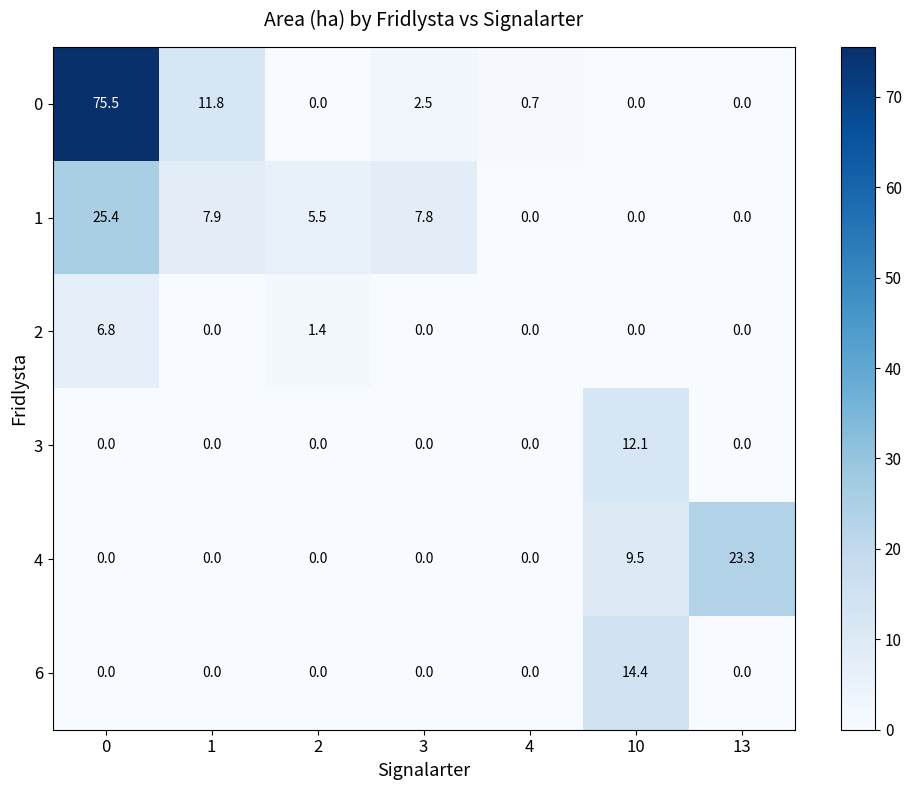

Is it true that 3 equals -6.6 at 0?

False